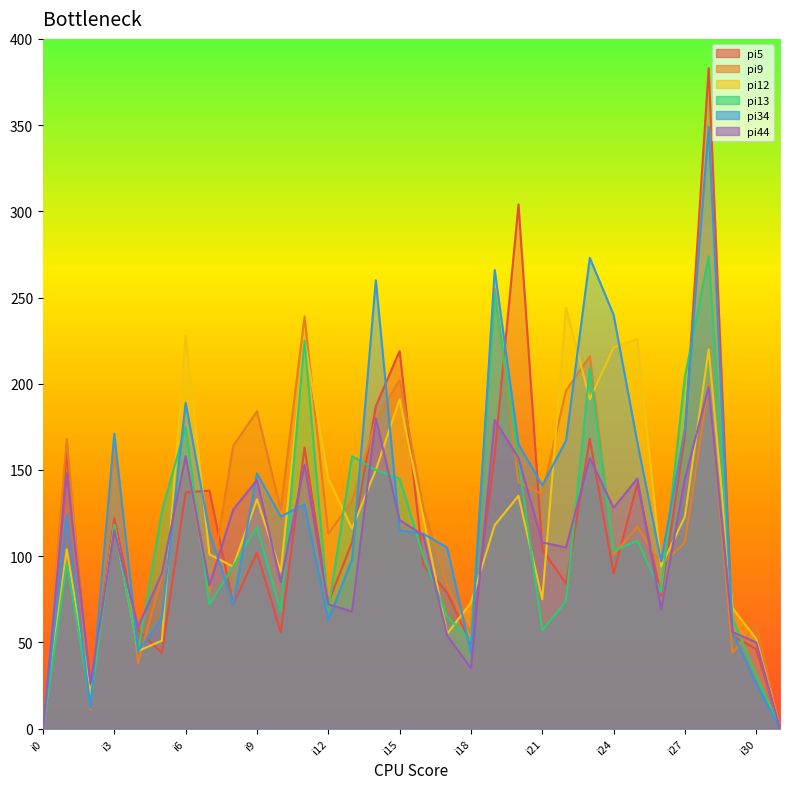

Does the chart have visible grid lines?

No